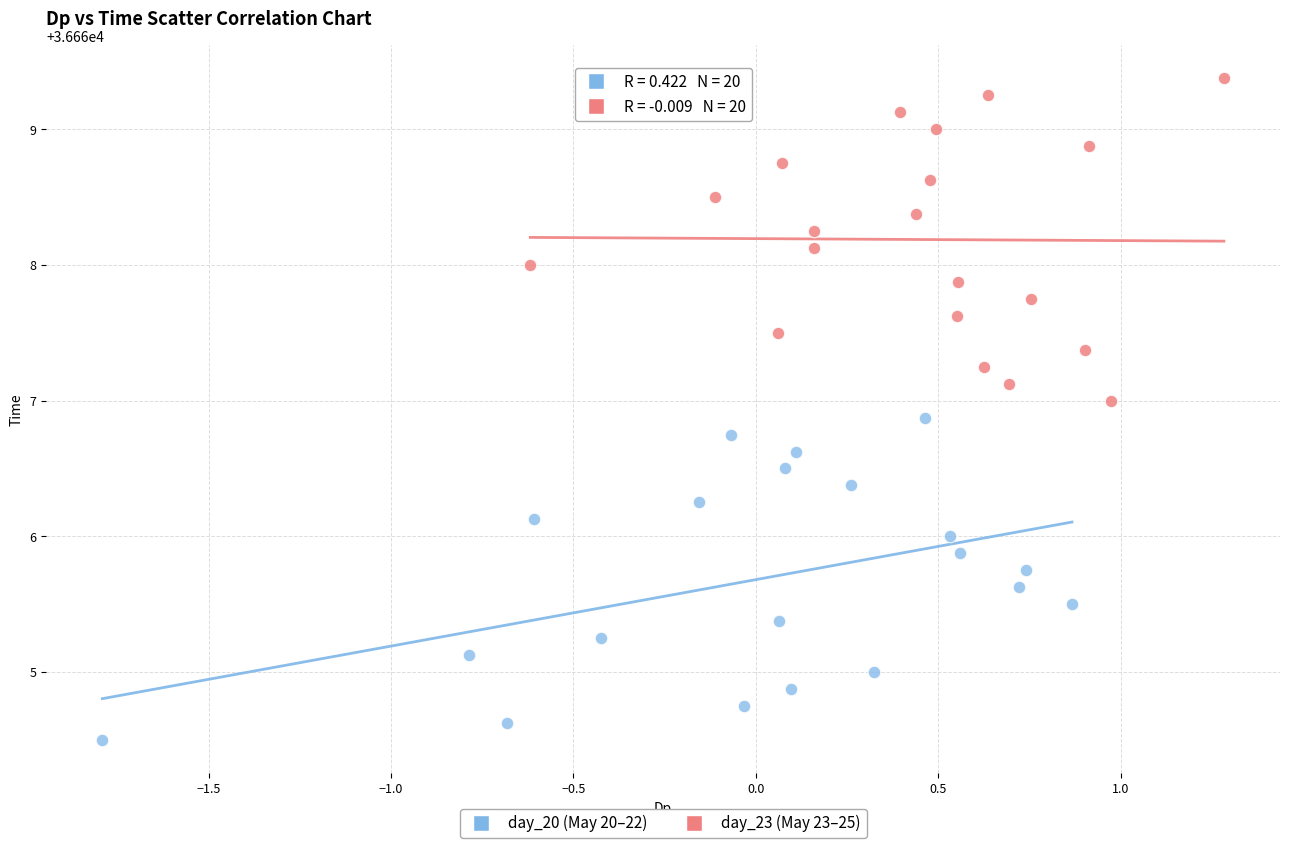

Which series reaches the minimum Y coordinate?

day_20 (May 20–22)